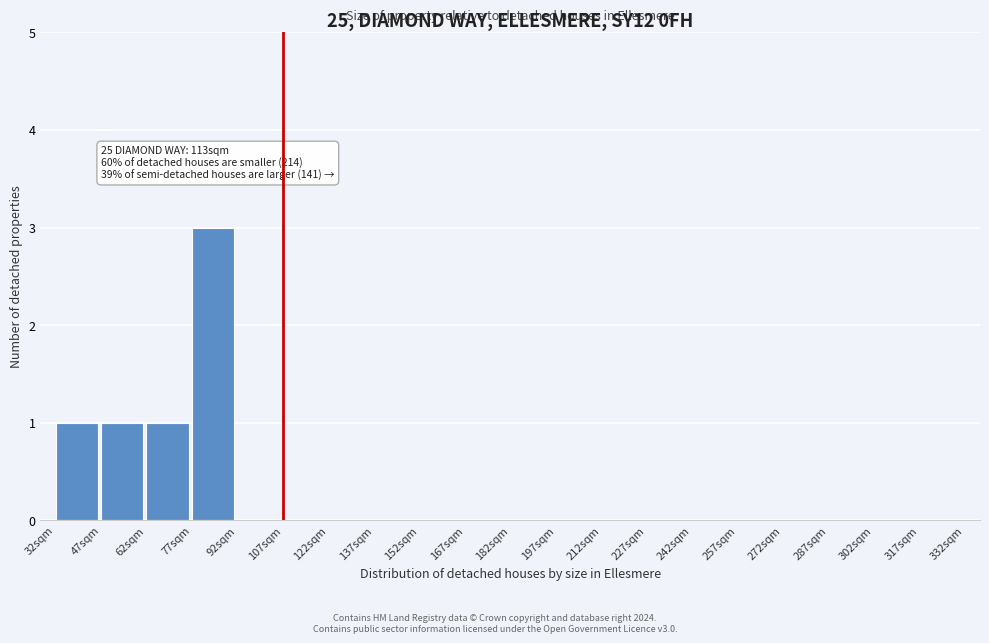

Reading left to right, extract all data points from this chart.

32sqm=1	47sqm=1	62sqm=1	77sqm=3	92sqm=0	107sqm=0	122sqm=0	137sqm=0	152sqm=0	167sqm=0	182sqm=0	197sqm=0	212sqm=0	227sqm=0	242sqm=0	257sqm=0	272sqm=0	287sqm=0	302sqm=0	317sqm=0